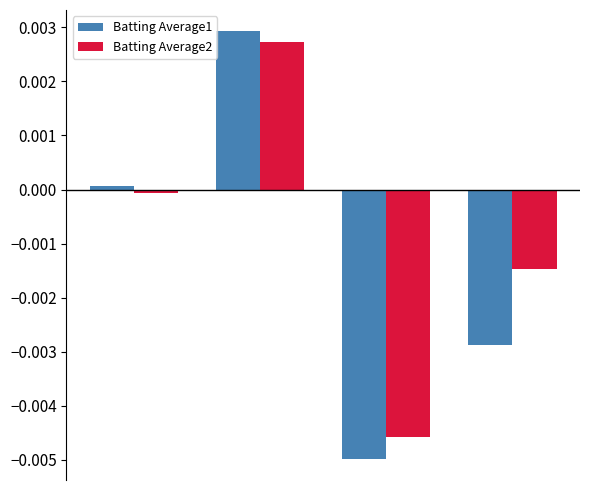

Which series has the largest range (max minus min)?

Batting Average1